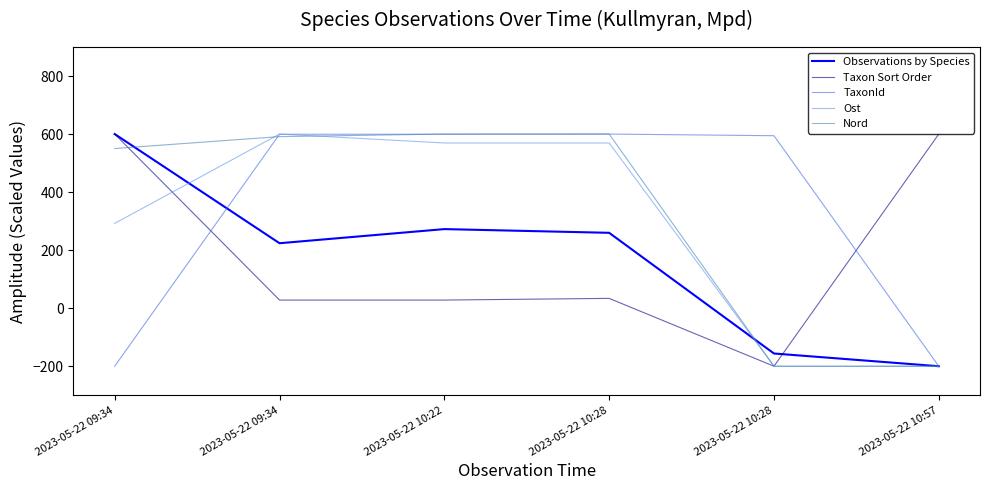

Which series has the largest range (max minus min)?

Observations by Species